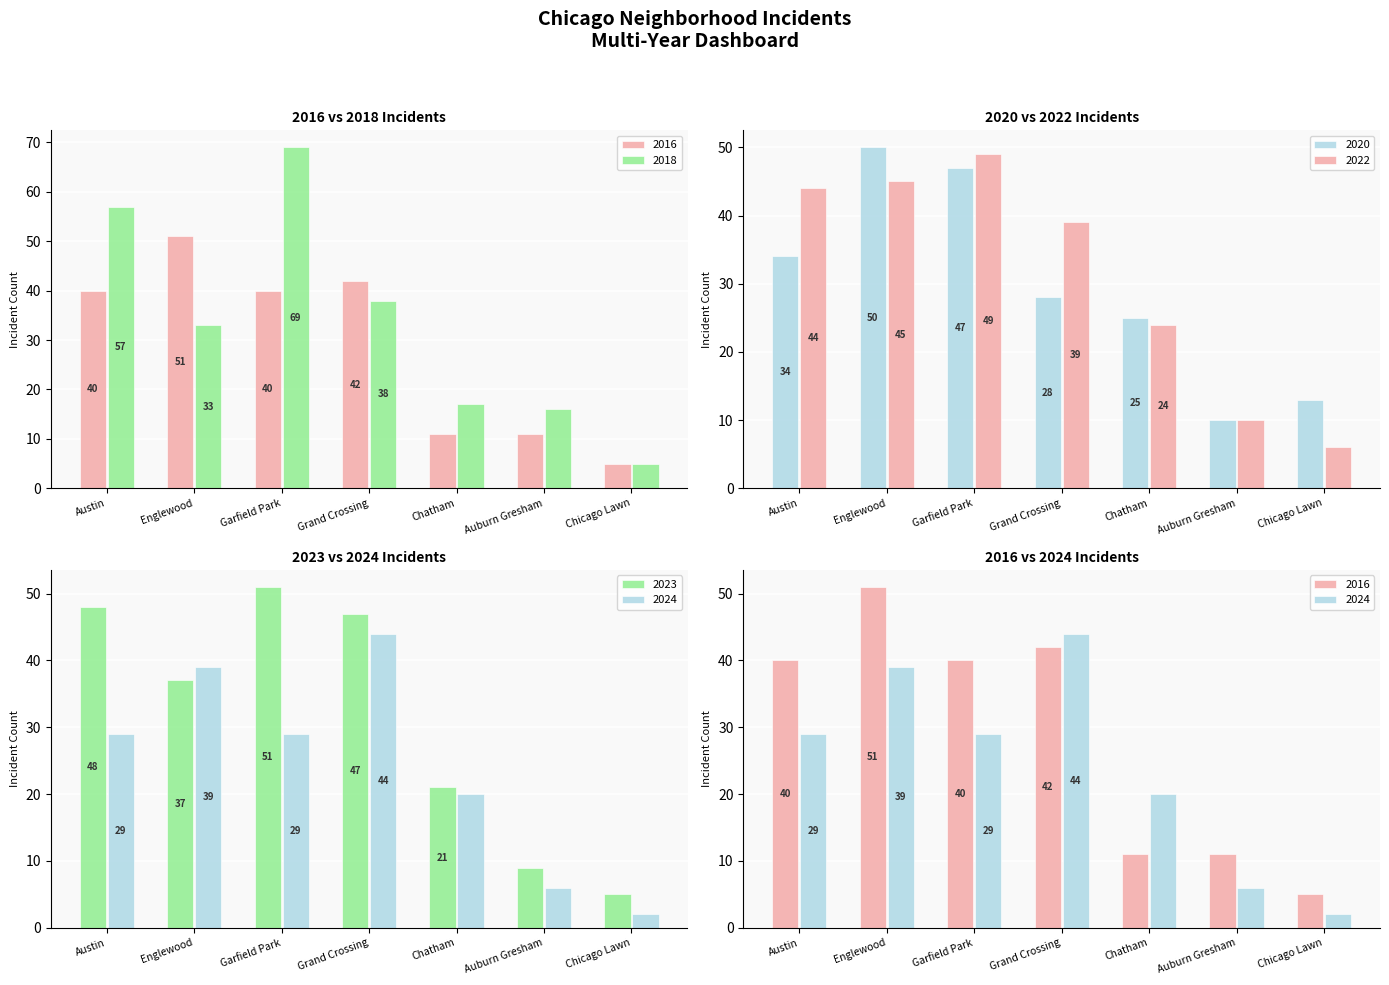

At which category does the chart reach its peak across all series?

Garfield Park